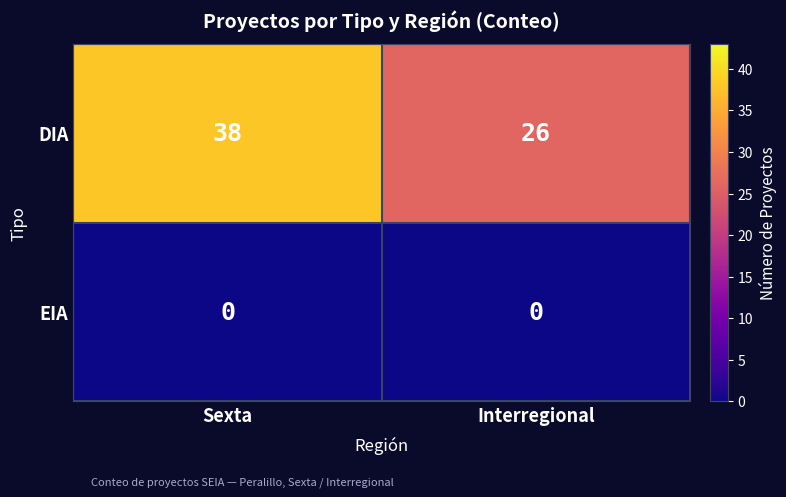

Rank the series by their maximum value, from highest to lowest.

DIA, EIA